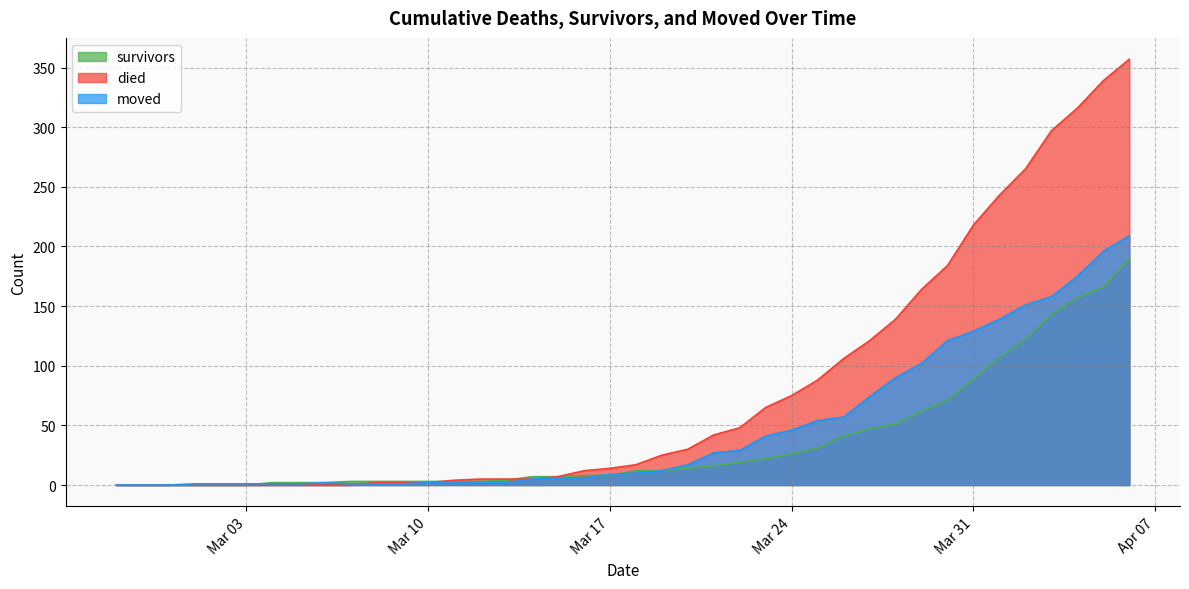

True or false: moved has more than 2 interior local peaks.

False